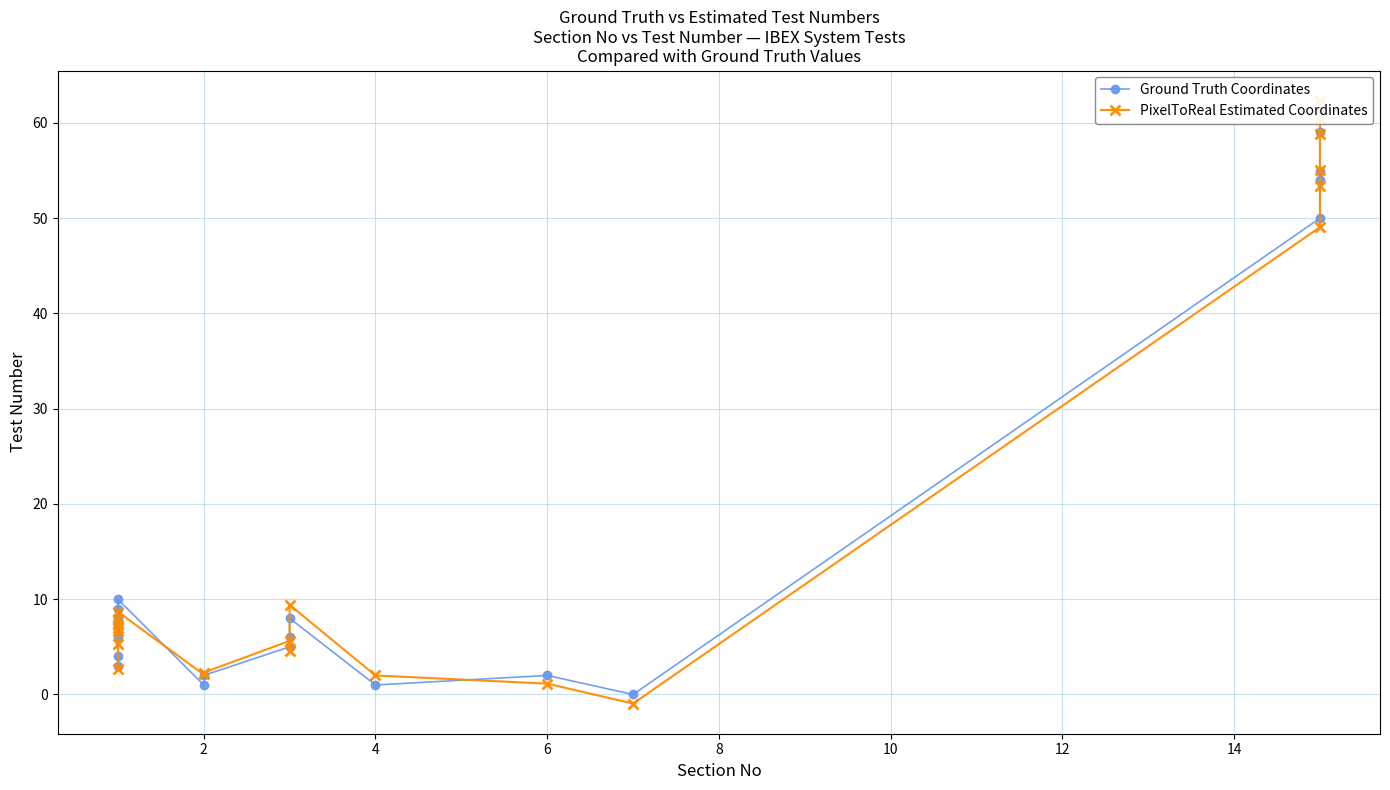

What is the average value of the PixelToReal Estimated Coordinates series?

19.6